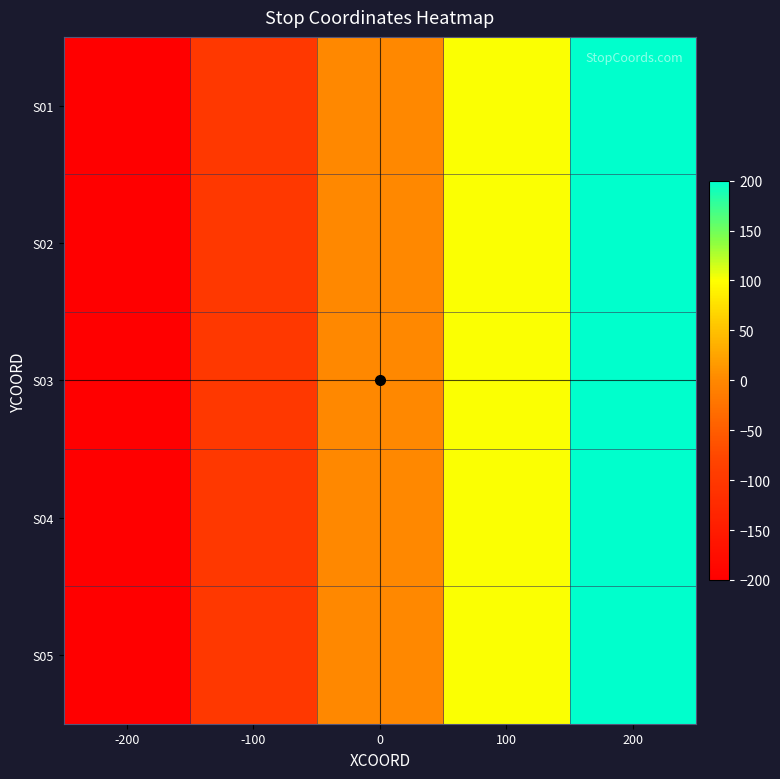

What is the minimum value shown in the chart?

-200